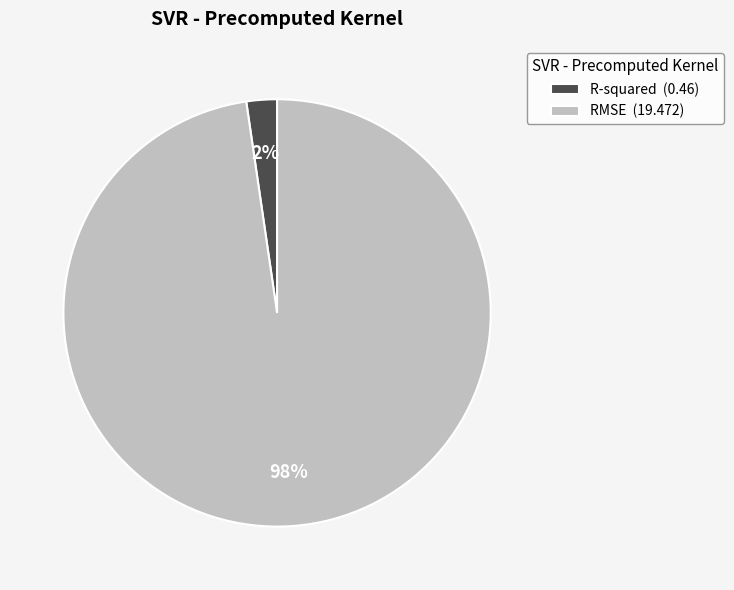

Between R-squared (0.46) and RMSE (19.472), which is larger?

RMSE (19.472)